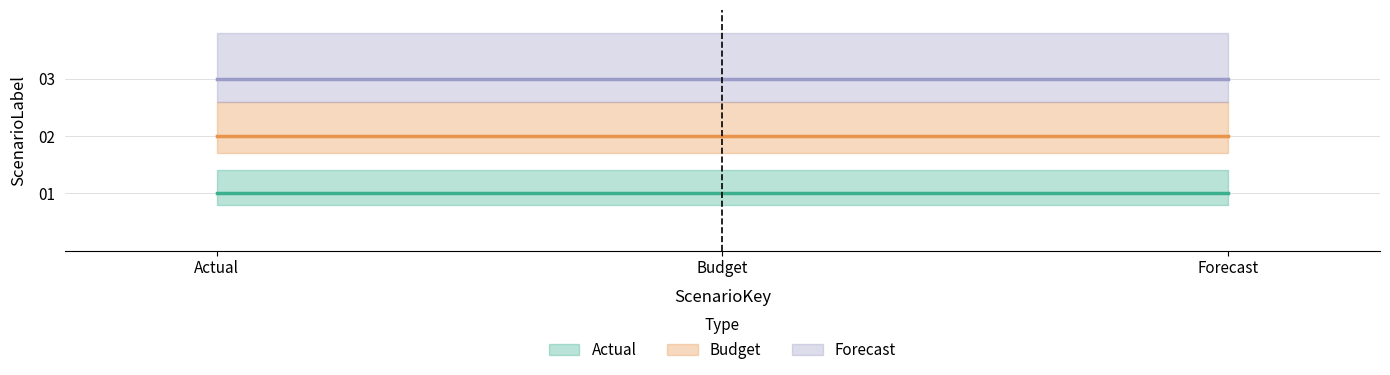

True or false: Forecast has a value of 4 at 1.

False